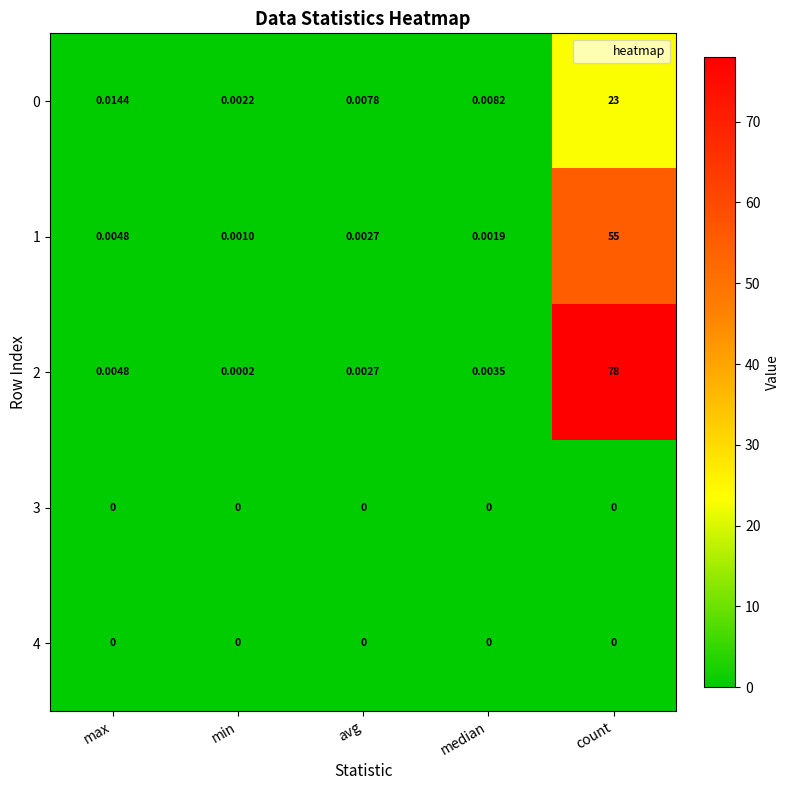

At which label does 2 reach its peak?

count